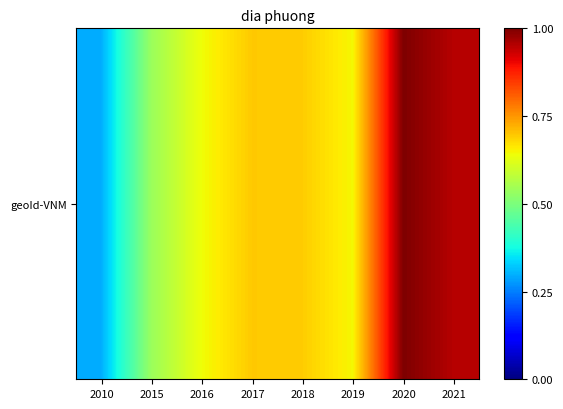

Between 2021 and 2017, which is larger?

2021